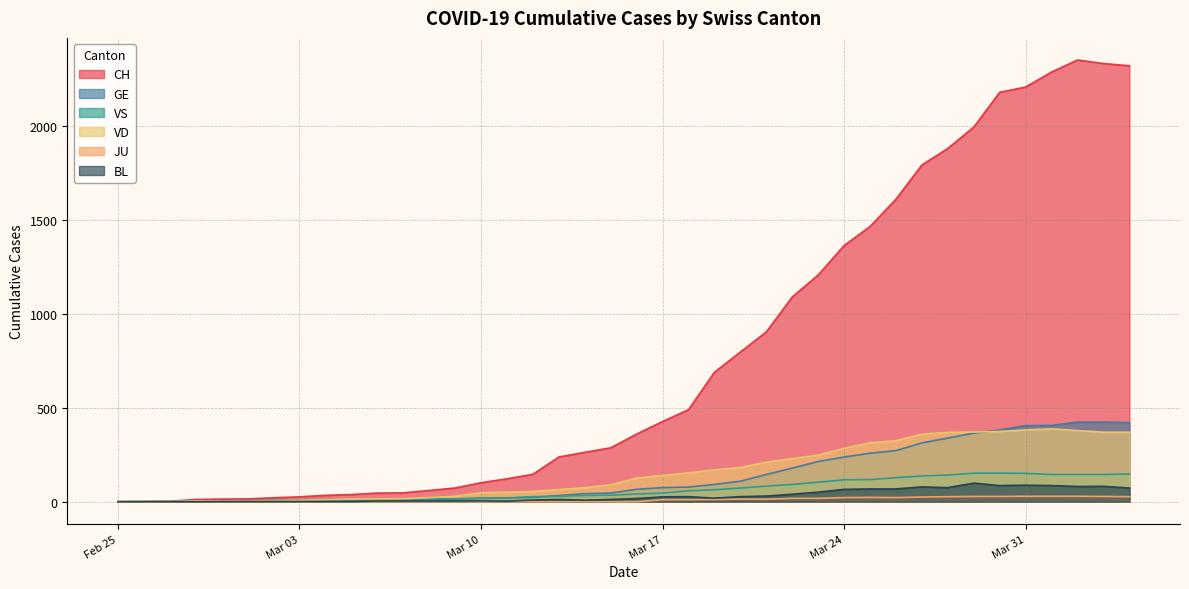

List the series in order of their peak value, highest first.

CH, GE, VD, VS, BL, JU